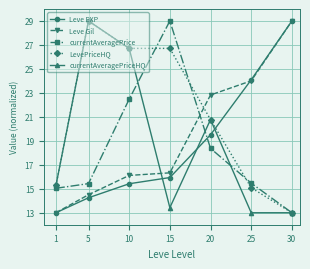

At which label is Leve Gil closest to 21?

20